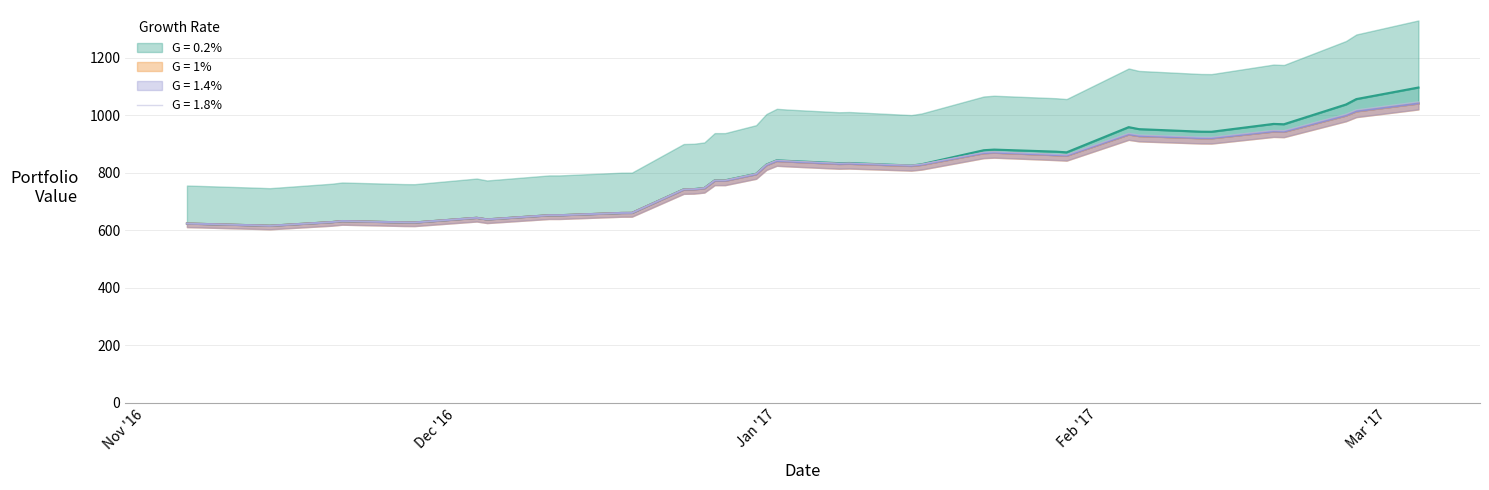

Is the value of G = 0.6% at 12/25/16 greater than the value of G = 0.2% at 1/8/17?

No